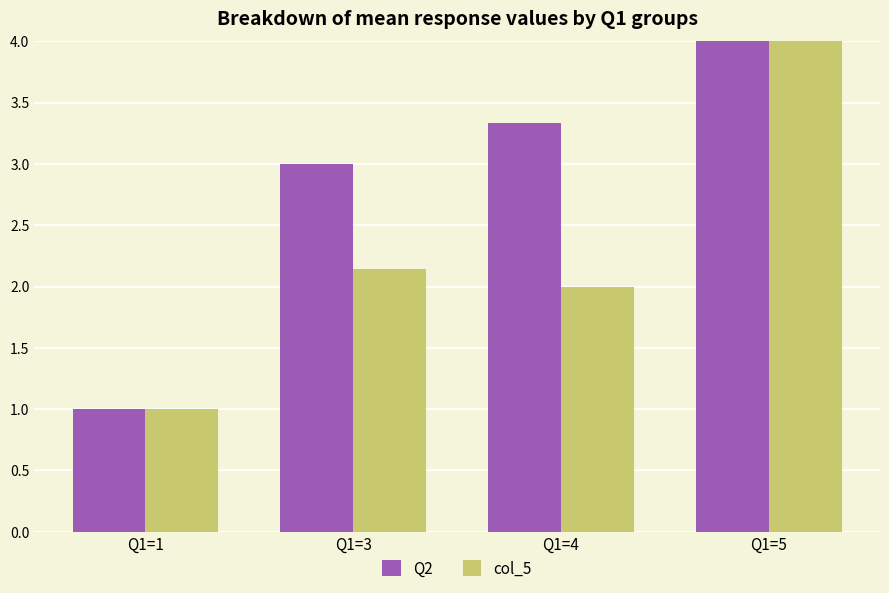

At how many categories does at least one series exceed 3?

2